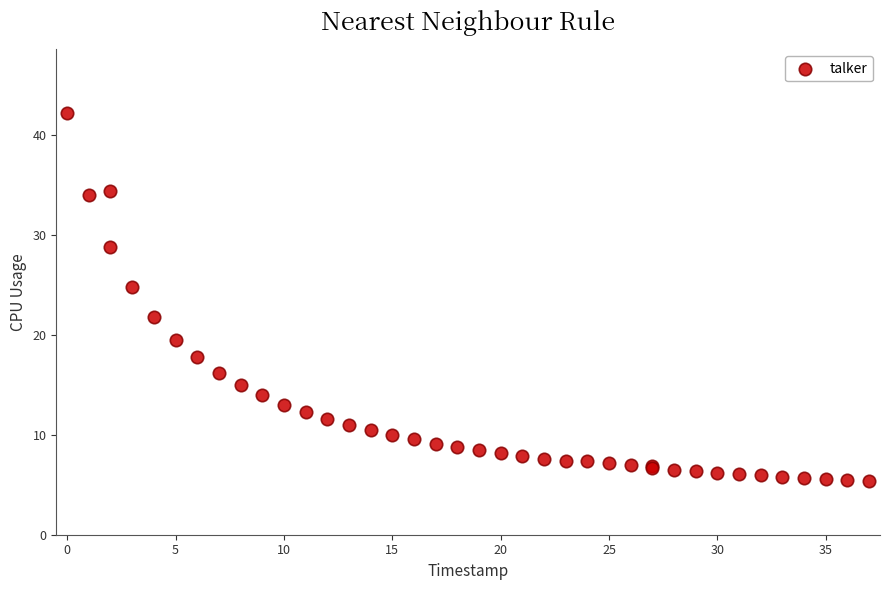

What Y value in the scatter plot is closest to 23?

21.8